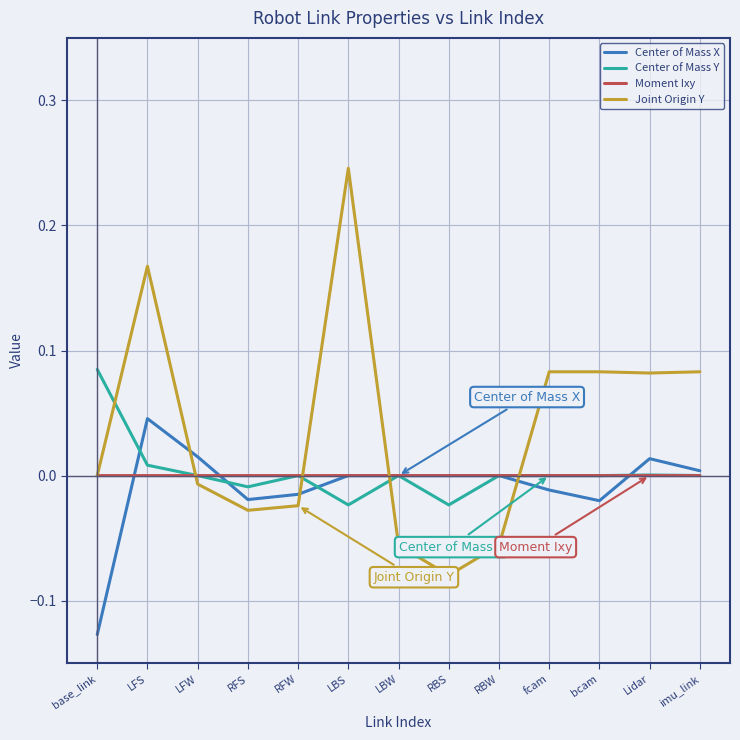

The value of Moment Ixy at fcam is -0.0. True or false?

True